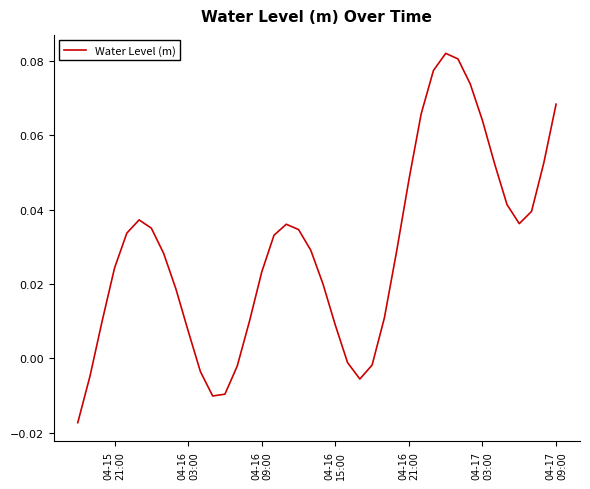

What is the greatest value displayed?

0.1